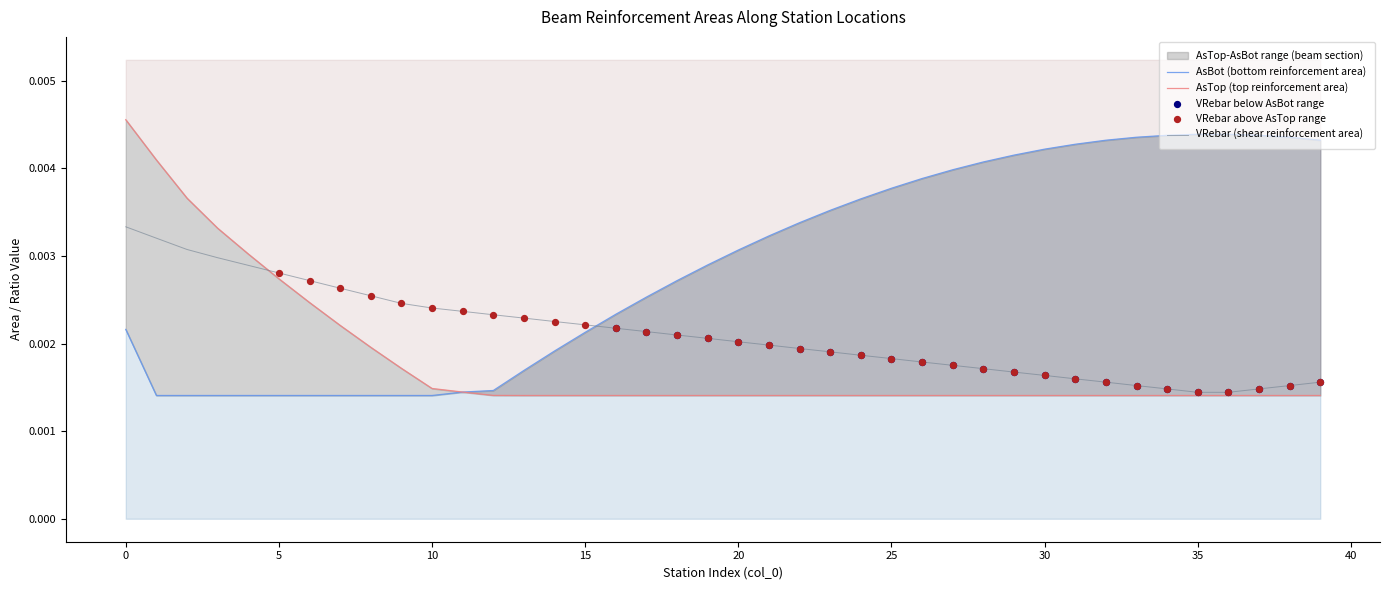

Which series has the largest total across all categories?

AsBot